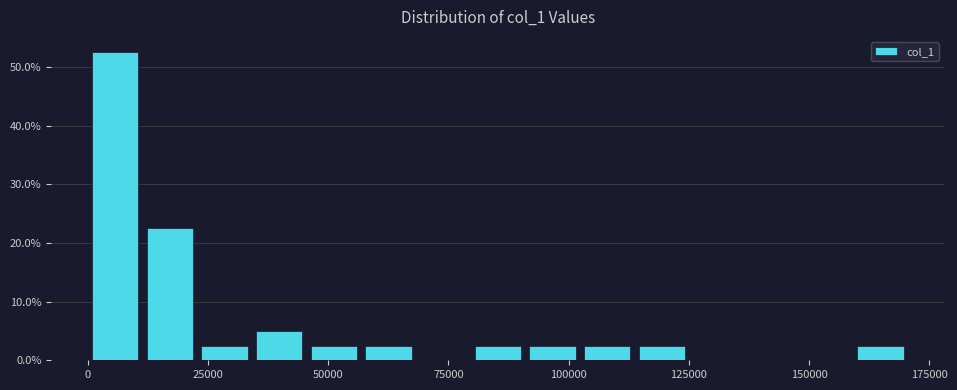

Read against the x-axis, roughly where is the centre of the tallest bar?

5000